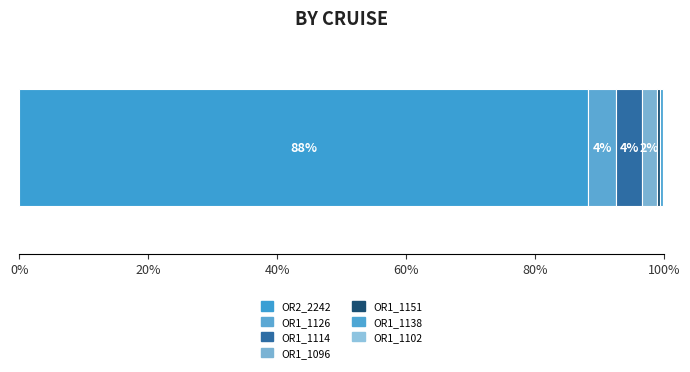

What position from the right is OR1_1114?

5